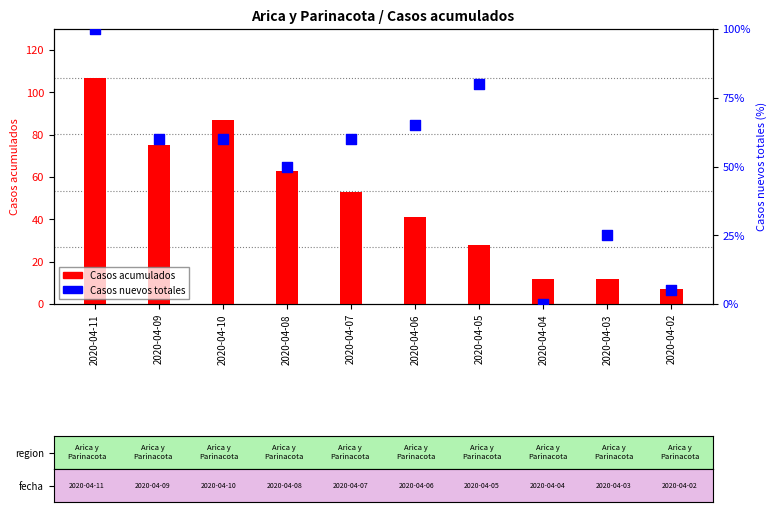

What are all the series names shown in the legend?

Casos acumulados, Casos nuevos totales